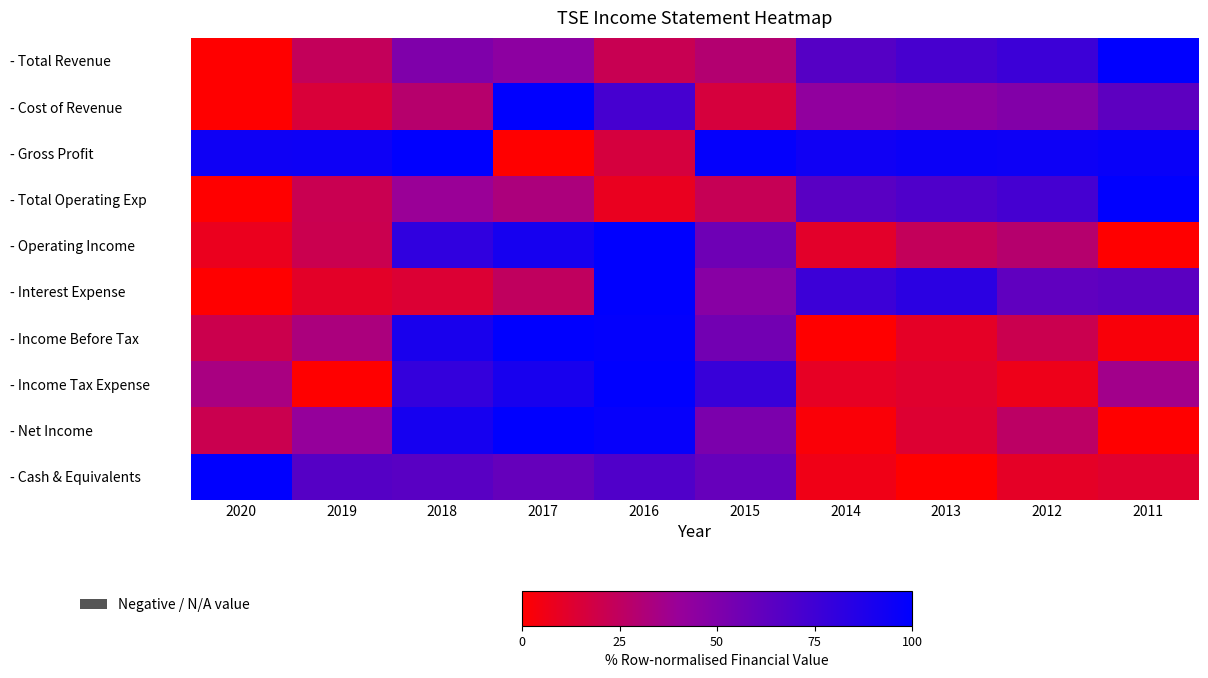

List the series in order of their peak value, highest first.

- Total Revenue, - Cost of Revenue, - Gross Profit, - Total Operating Exp, - Operating Income, - Interest Expense, - Income Before Tax, - Income Tax Expense, - Net Income, - Cash & Equivalents